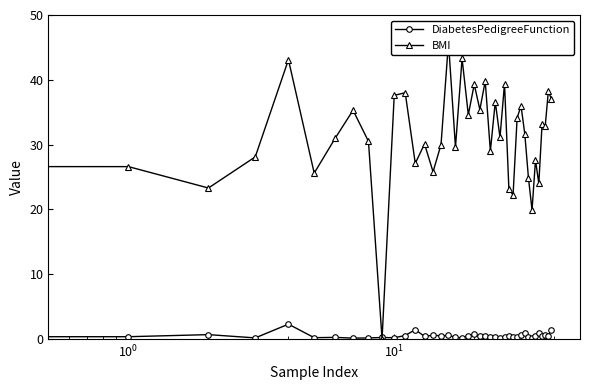

Between which two adjacent categories do DiabetesPedigreeFunction and BMI first intersect?

8 and 9